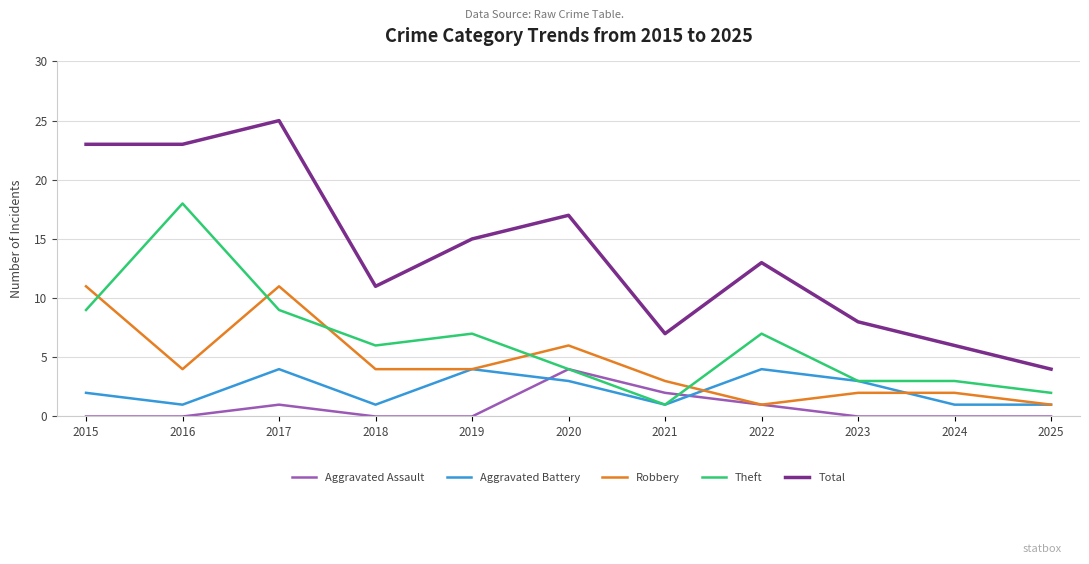

Reading left to right, transcribe all the data shown in this chart.

Aggravated Assault: 2015=0	2016=0	2017=1	2018=0	2019=0	2020=4	2021=2	2022=1	2023=0	2024=0	2025=0
Aggravated Battery: 2015=2	2016=1	2017=4	2018=1	2019=4	2020=3	2021=1	2022=4	2023=3	2024=1	2025=1
Robbery: 2015=11	2016=4	2017=11	2018=4	2019=4	2020=6	2021=3	2022=1	2023=2	2024=2	2025=1
Theft: 2015=9	2016=18	2017=9	2018=6	2019=7	2020=4	2021=1	2022=7	2023=3	2024=3	2025=2
Total: 2015=23	2016=23	2017=25	2018=11	2019=15	2020=17	2021=7	2022=13	2023=8	2024=6	2025=4